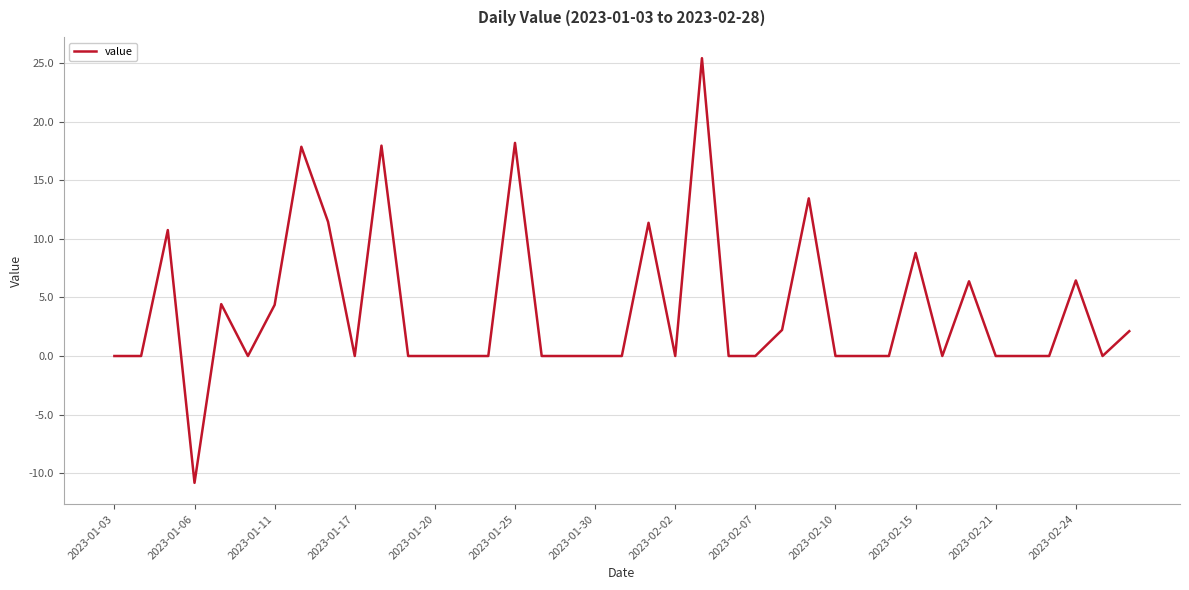

What is the difference between the maximum and minimum values?

36.2